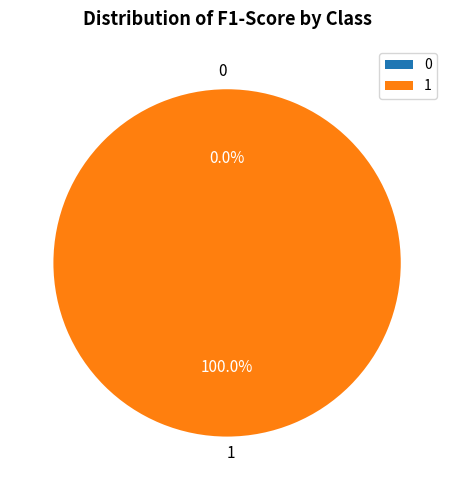

Is there a majority slice in this chart?

Yes